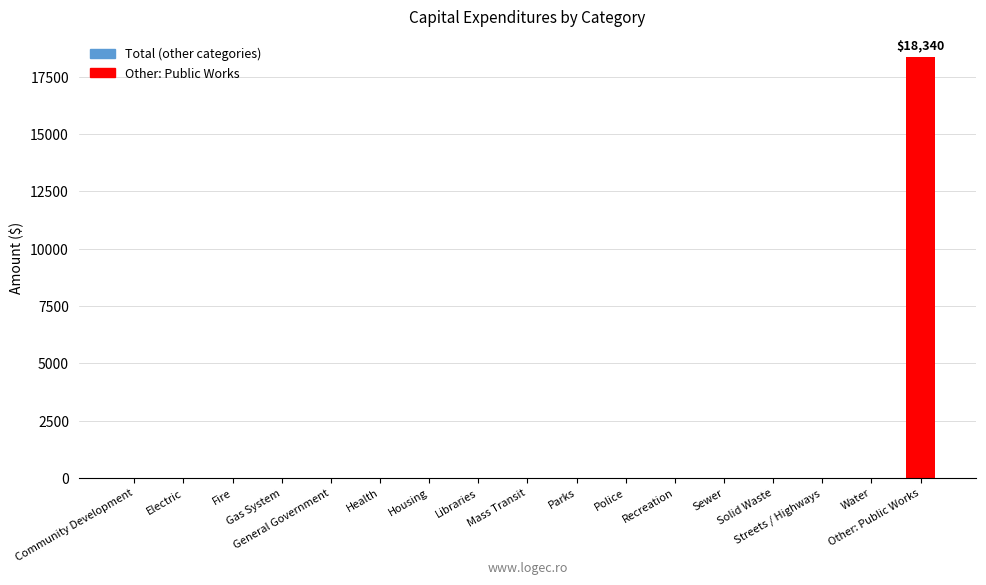

How many values exceed 0?

1